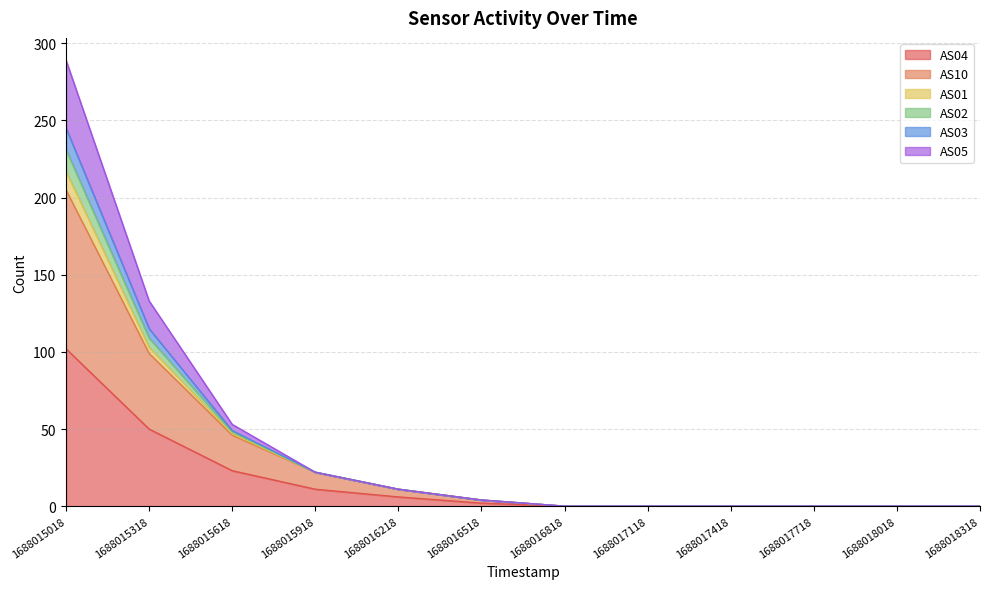

True or false: AS10 and AS02 cross at least once.

False